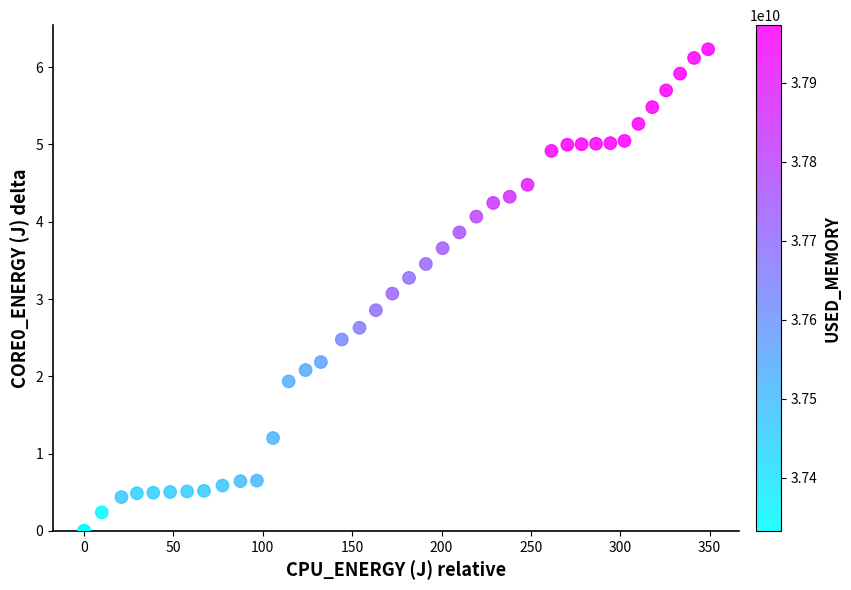

What Y value in the scatter plot is closest to 3?

3.1